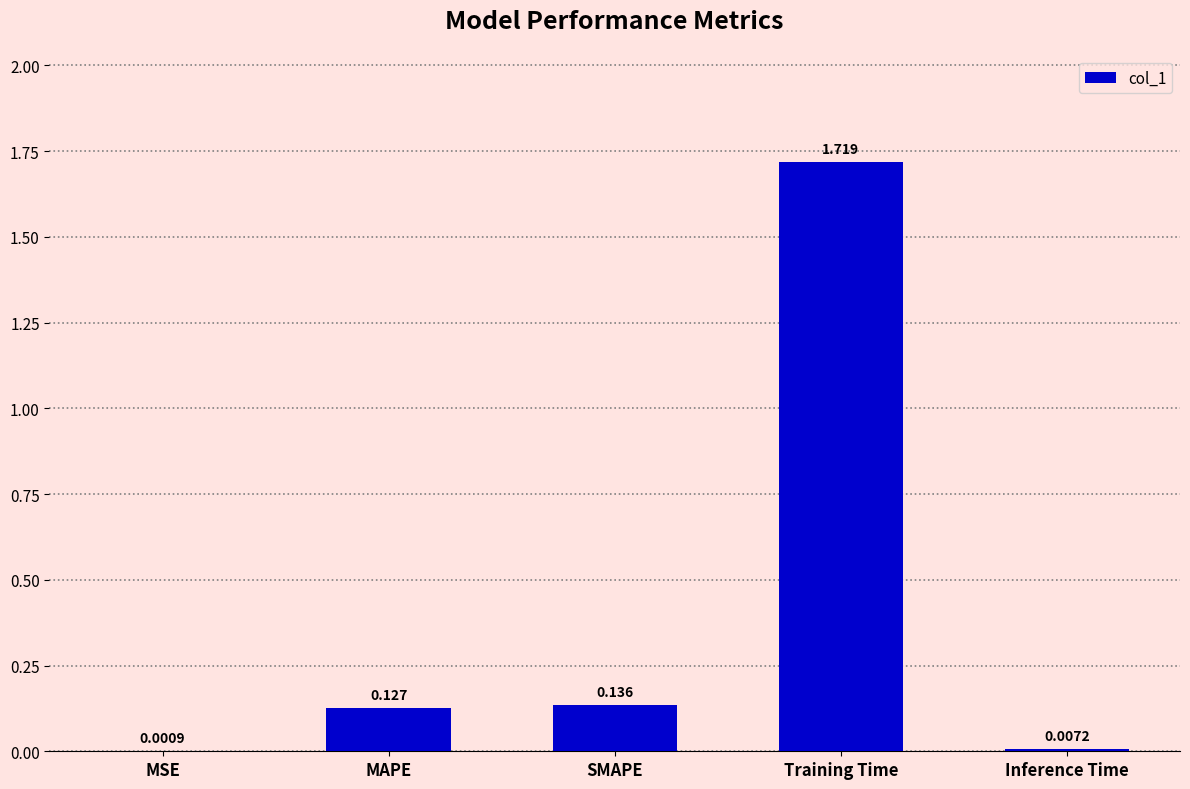

Which category has the highest value across all series?

Training Time